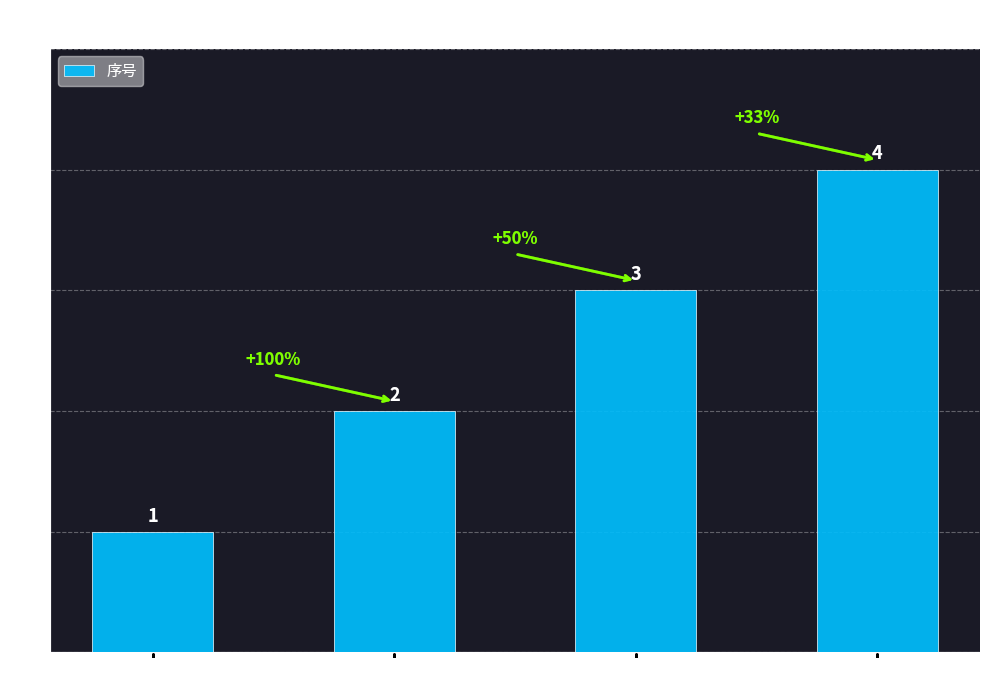

What is the greatest value displayed?

4